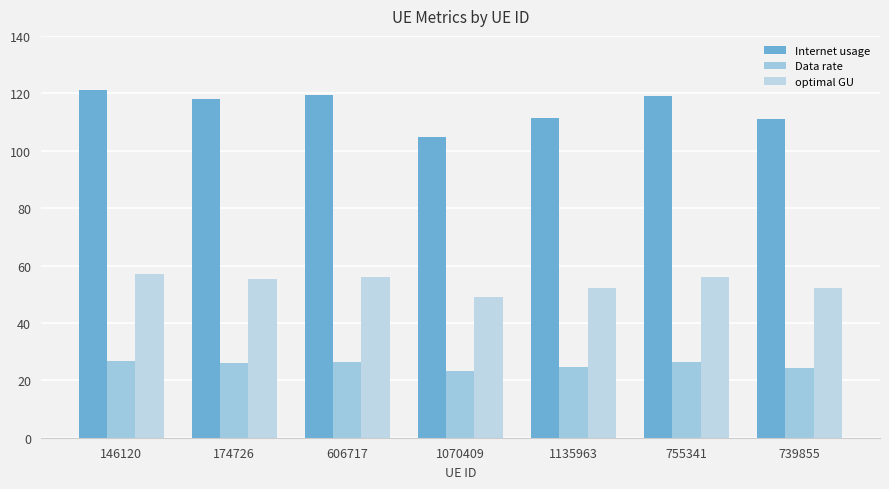

At 1070409, list the series in order from smallest to largest.

Data rate, optimal GU, Internet usage